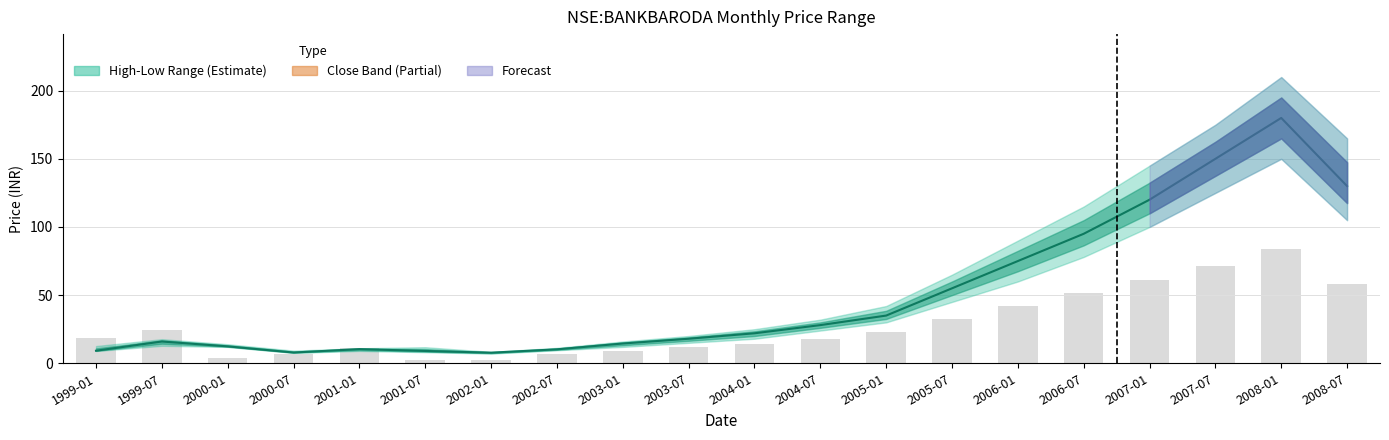

How many values in the Close Price series are below 22?

10